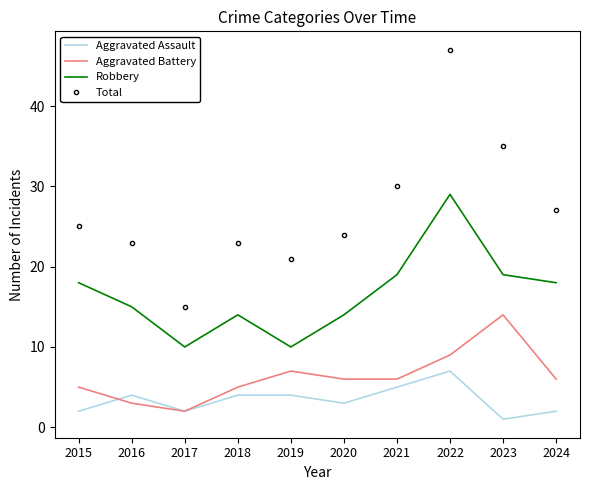

What is the lowest value of the Aggravated Assault series?

1